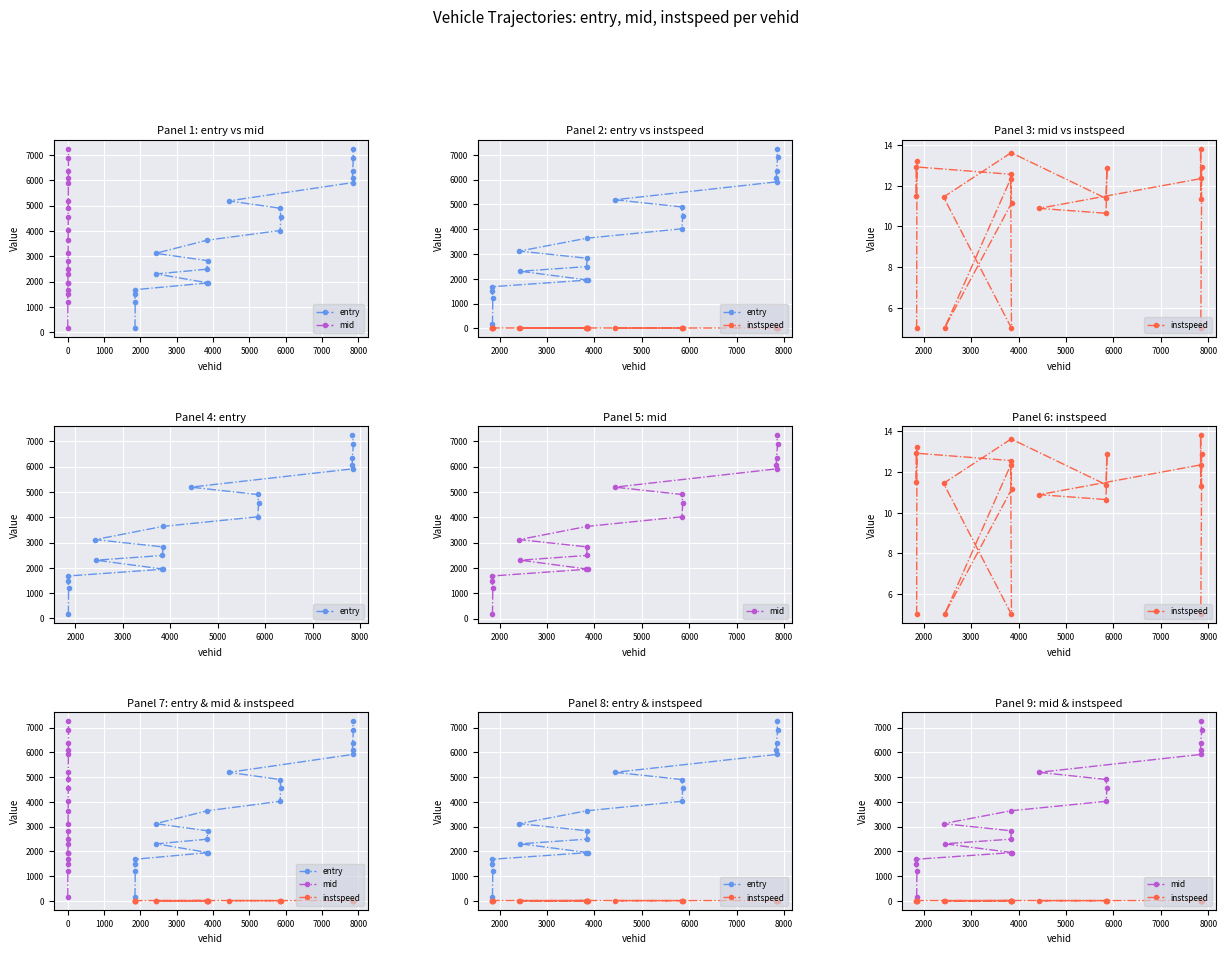

Is it true that instspeed equals 22.1 at 18?

False